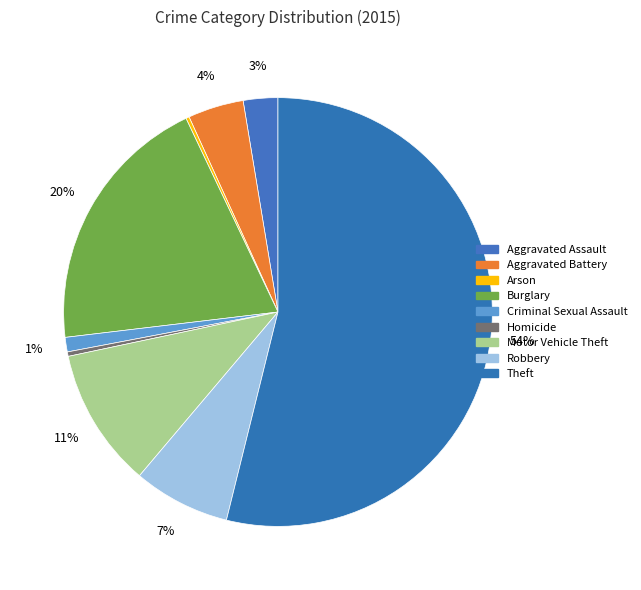

The Homicide slice represents 1% of the pie. True or false?

False